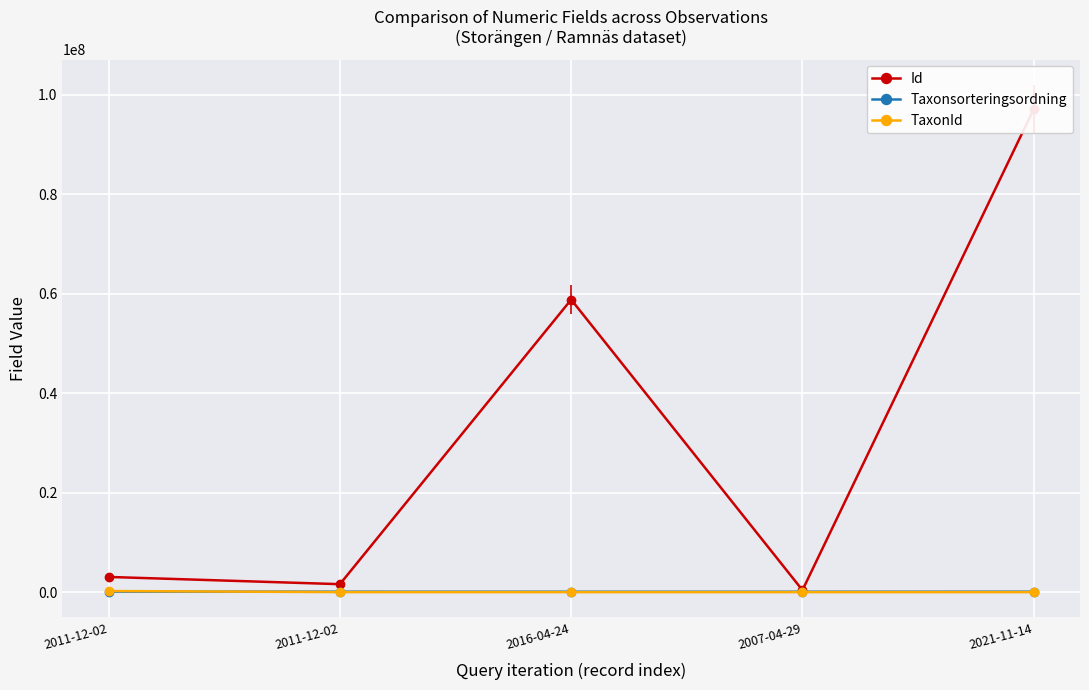

Reading left to right, transcribe all the data shown in this chart.

Id: 3057406	1600933	58833823	398220	97161454
Taxonsorteringsordning: 96334	89356	81972	81972	89588
TaxonId: 220787	5447	1445	1445	1106